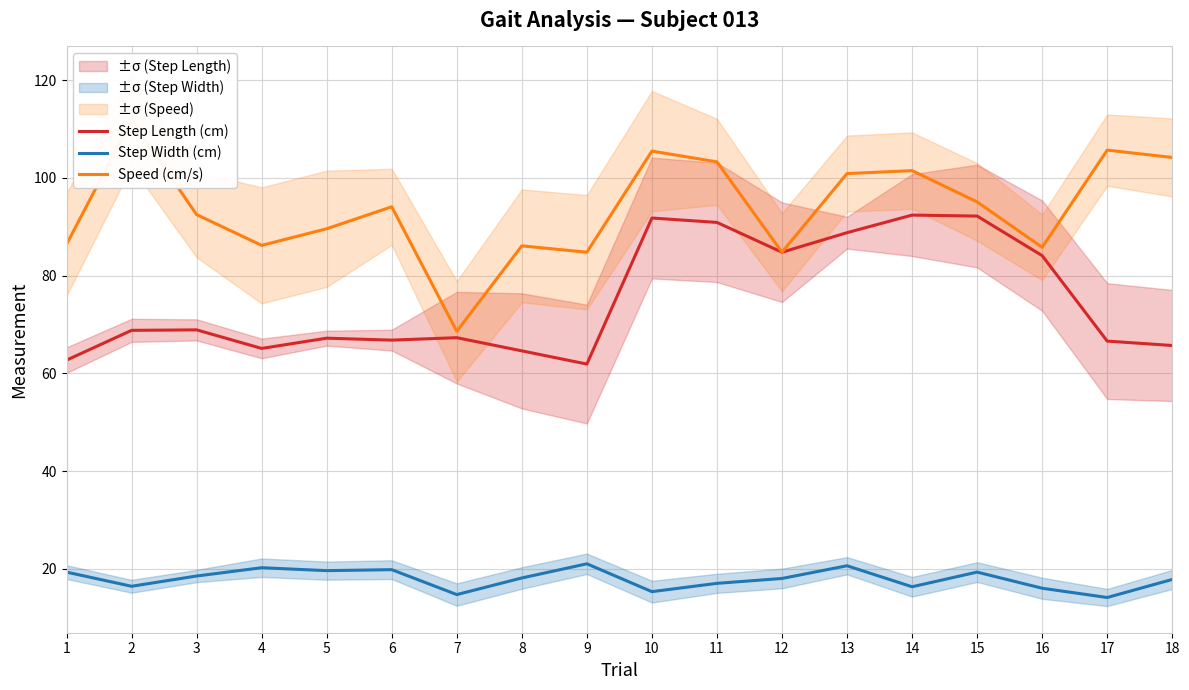

Where is Step Length (cm) nearest to the value 77?

16